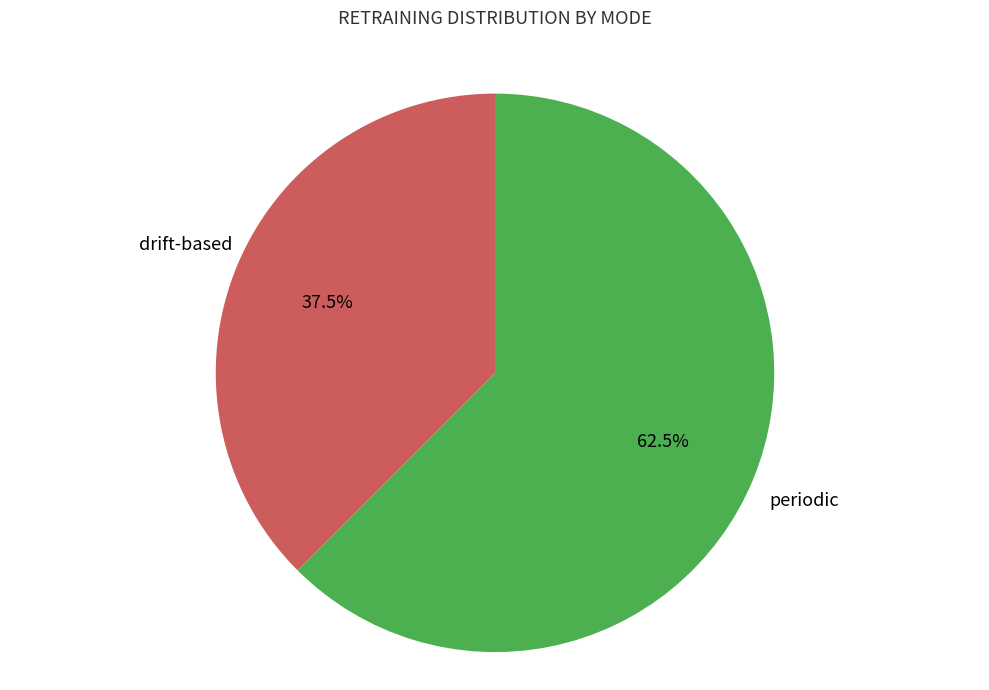

Is there a majority slice in this chart?

Yes